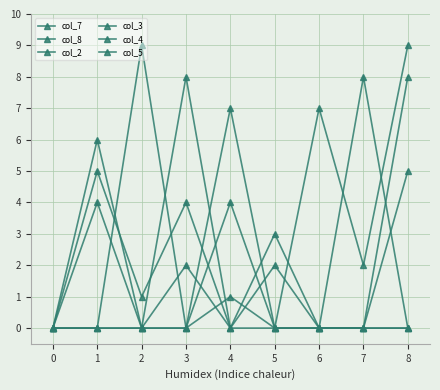

Does the chart have visible grid lines?

Yes